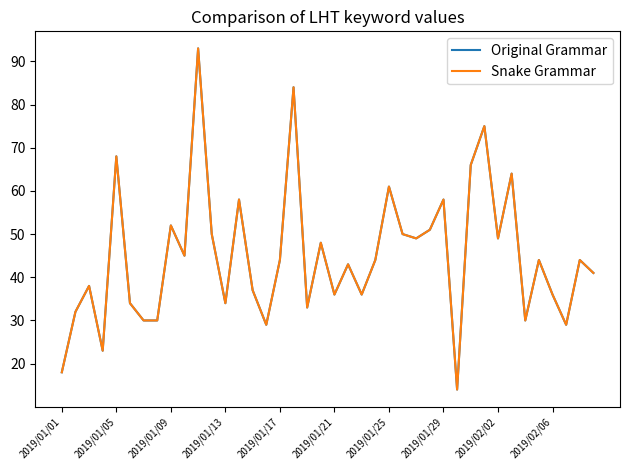

At how many categories does at least one series exceed 58?

7